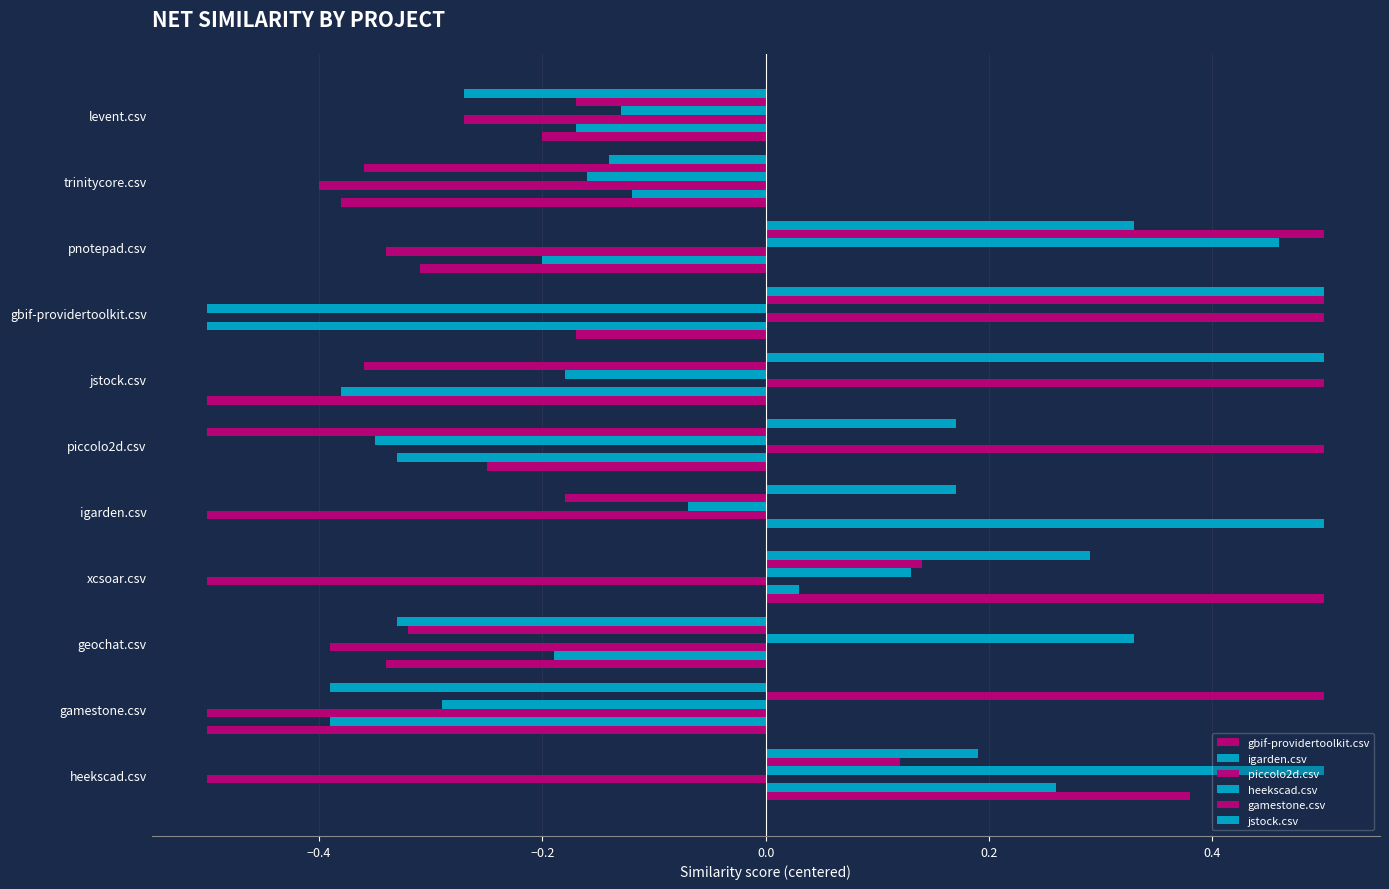

How many data points does each series have?

11